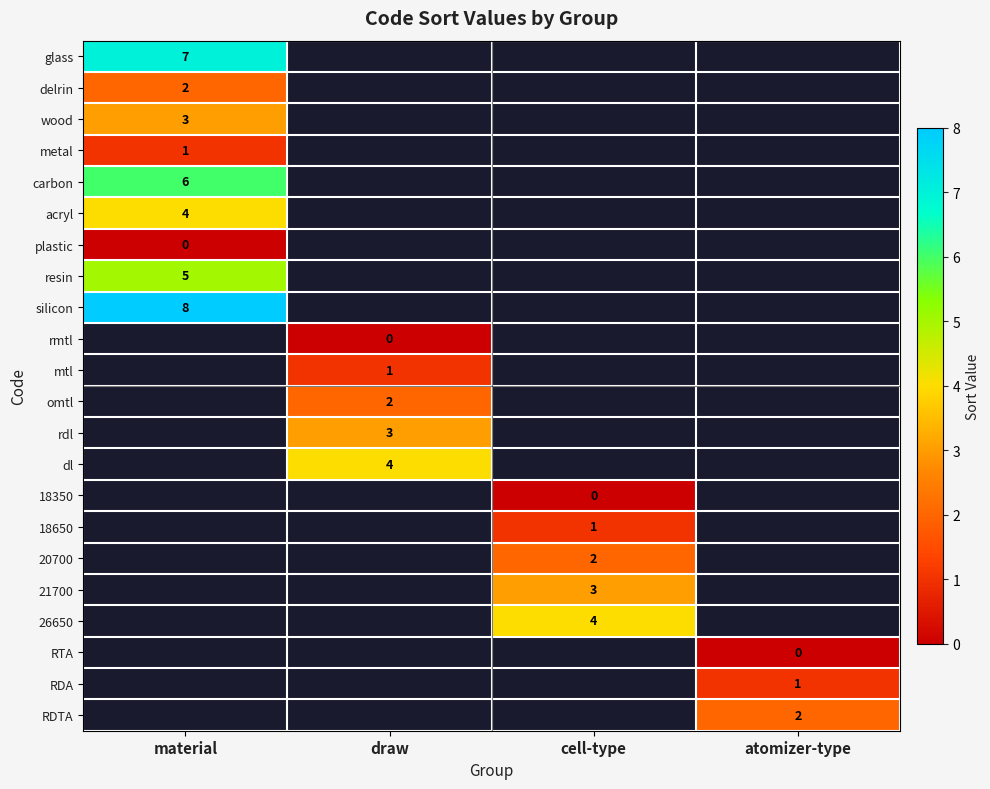

The value of dl at draw is 4. True or false?

True